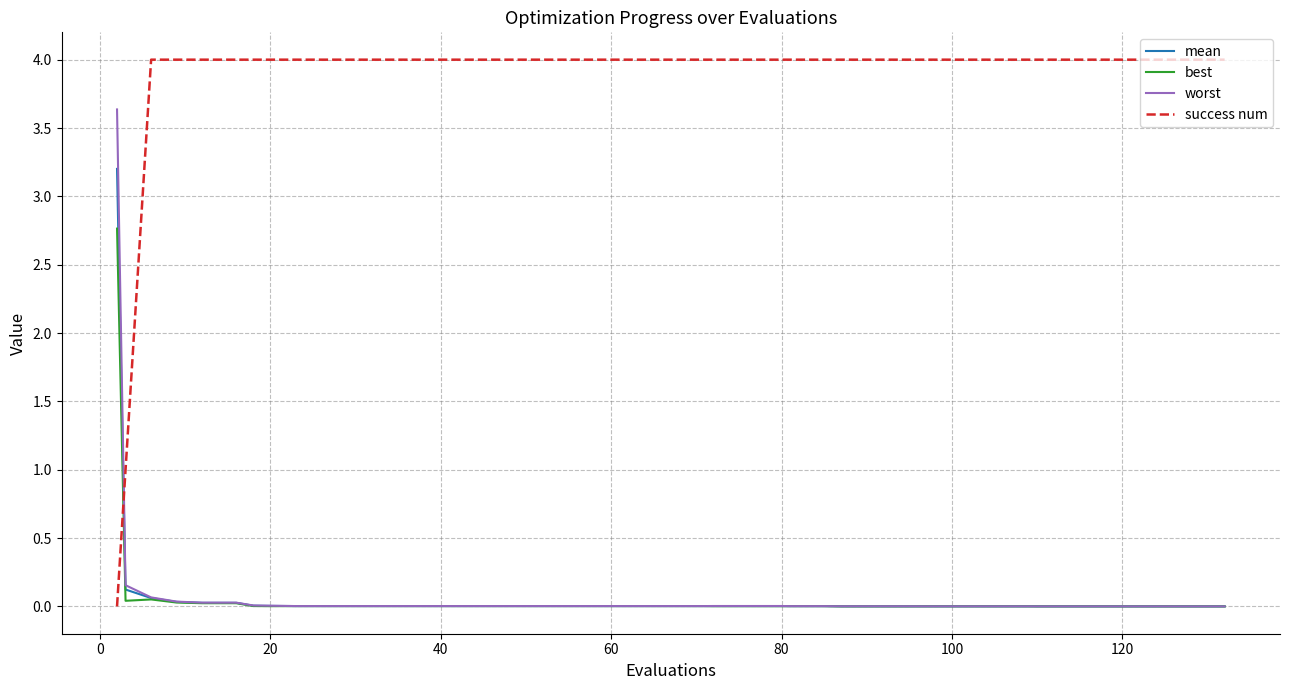

Which series has the largest total across all categories?

success num